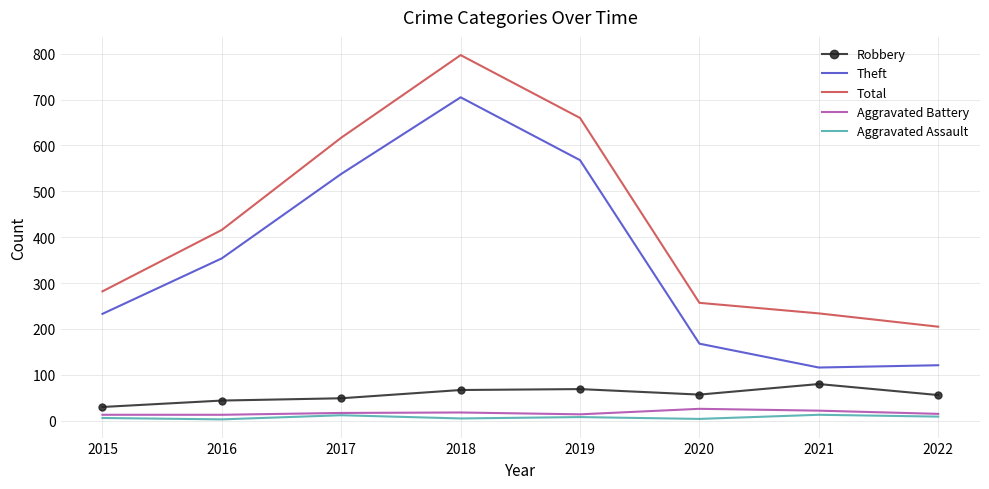

True or false: Robbery and Aggravated Assault intersect in this chart.

False